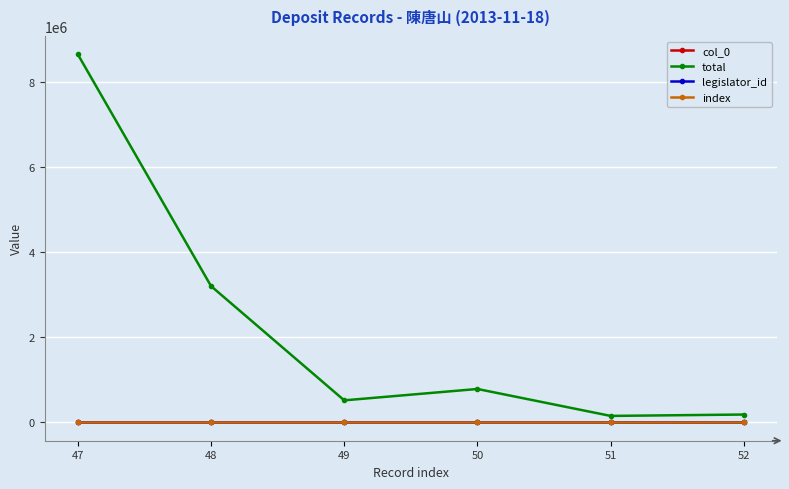

At which category is the sum across all series the highest?

47